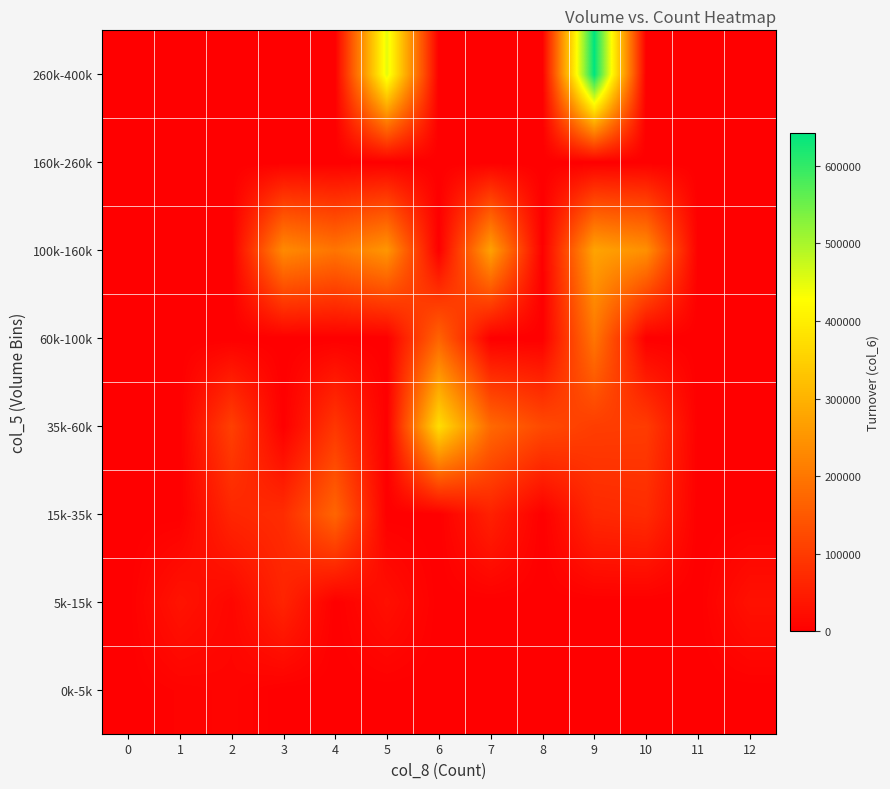

How many distinct data groups are displayed?

8